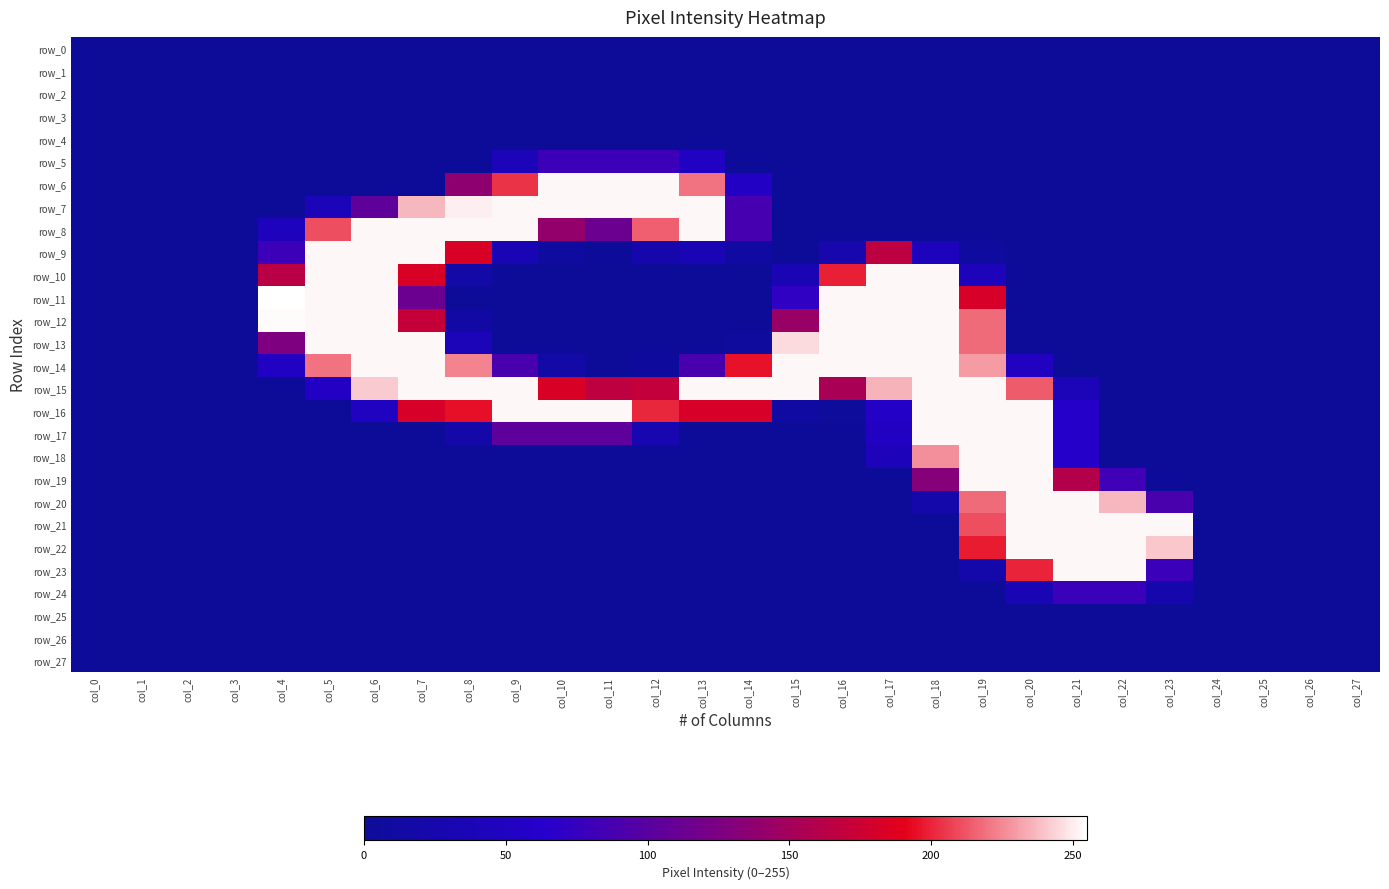

At which label is row_11 closest to 127?

col_7